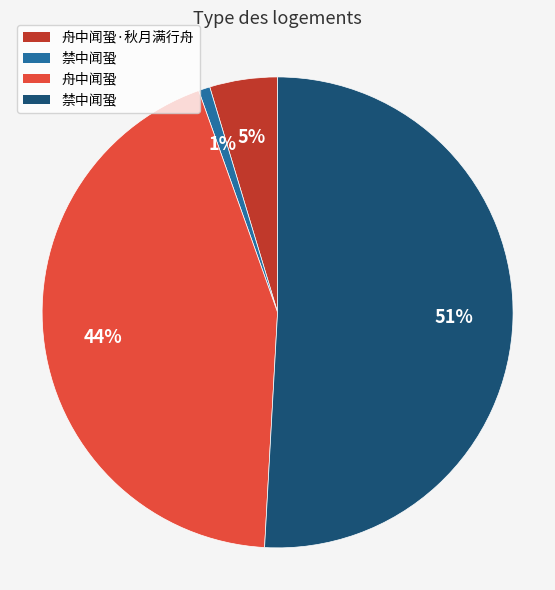

To the nearest percent, what is the average slice percentage?

25%